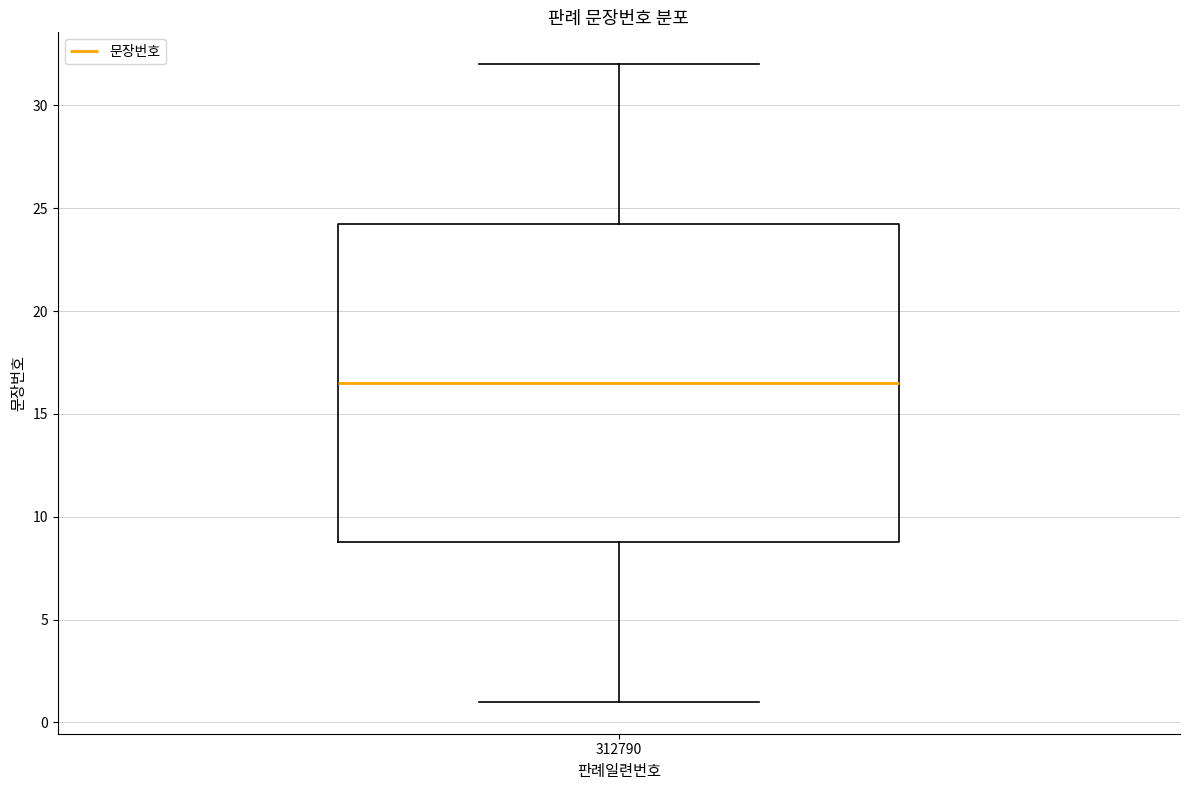

Transcribe this box plot: give where the median line is, the range the box spans, and where the two whiskers end, as read against the y-axis. The values are not printed on the chart, so give them approximately, as read against the axis.

median 16.5, box 9.0 to 24.5, whiskers 1.0 to 32.0